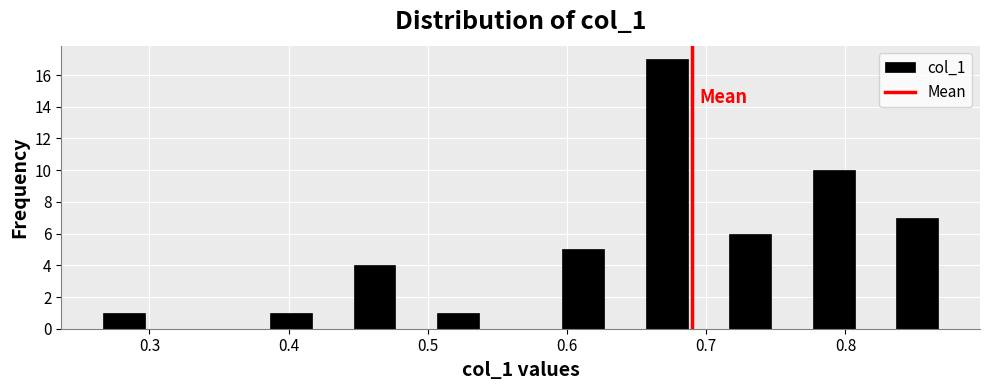

Read against the x-axis, roughly where is the centre of the tallest bar?

0.67